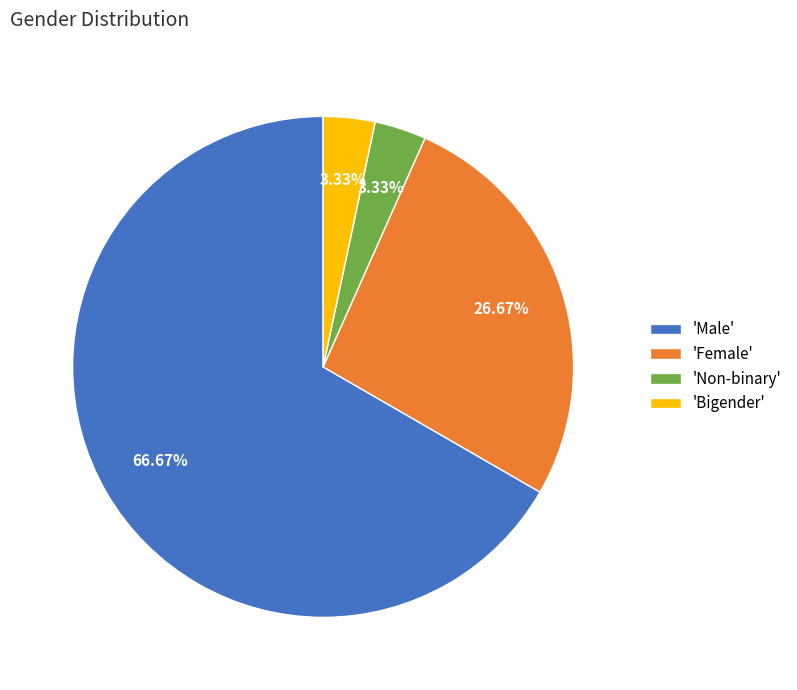

How many slices are in this pie chart?

4